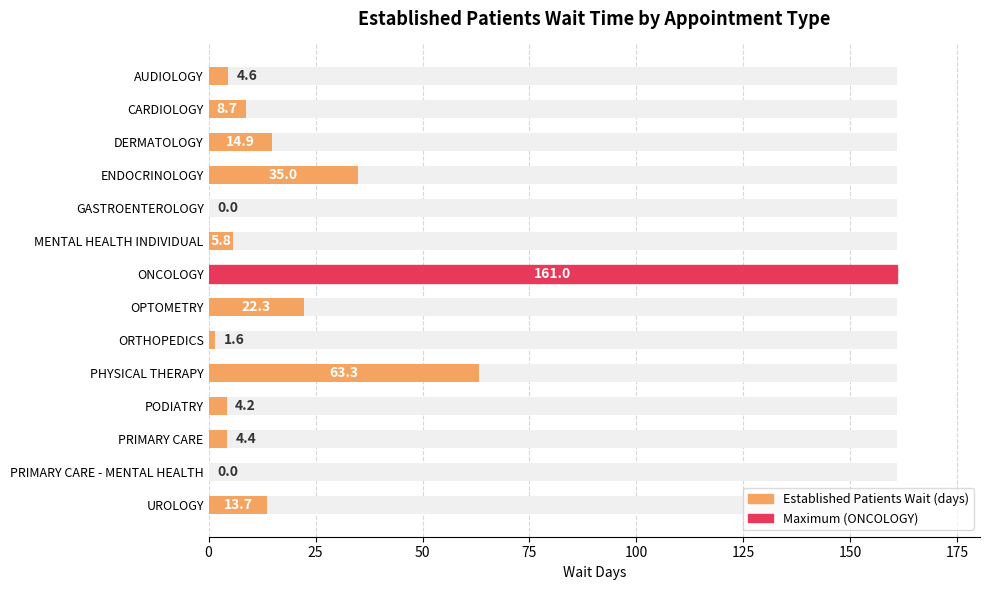

Reading right to left, what are all the values shown in this chart?

13.7	0.0	4.4	4.2	63.3	1.6	22.3	161.0	5.8	0.0	35.0	14.9	8.7	4.6